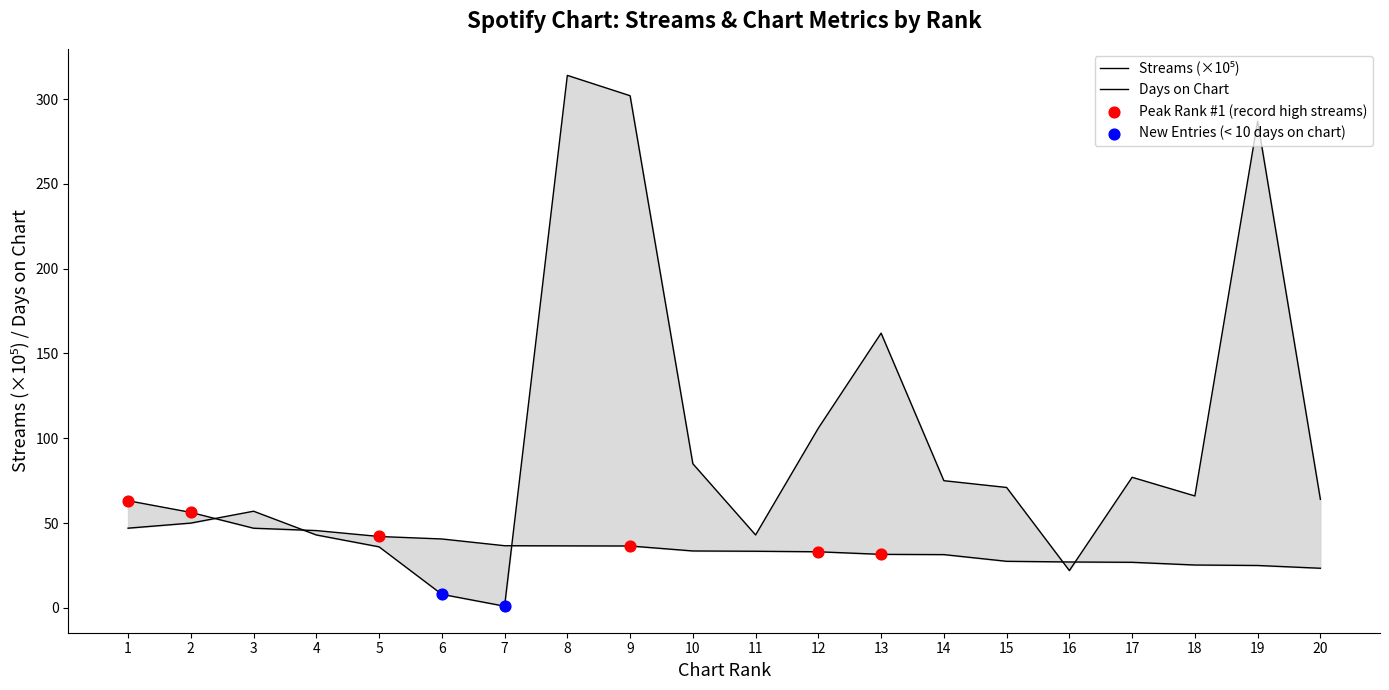

At how many categories does at least one series exceed 171?

3